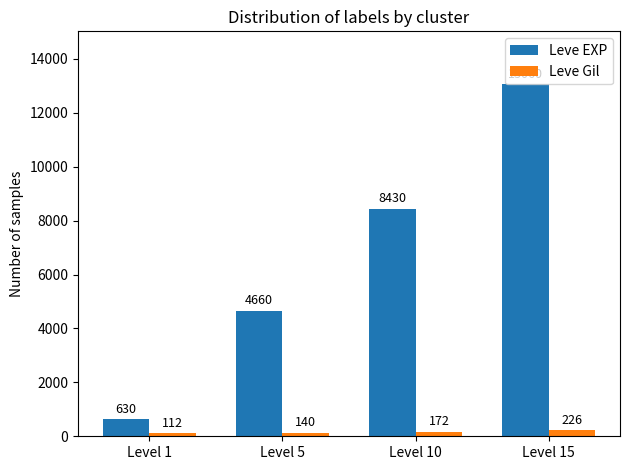

Count the Leve Gil values in the range 140 to 226.

3